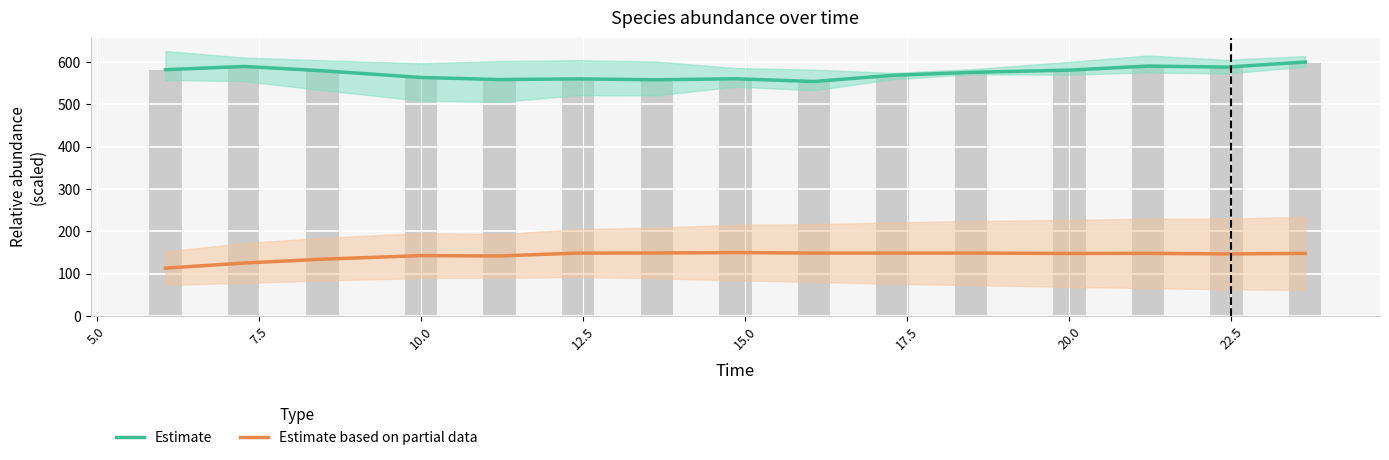

The Estimate series shows 792.4 at 13. True or false?

False